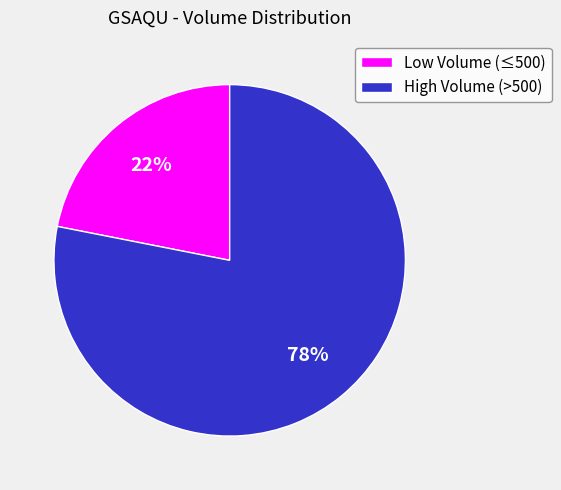

To the nearest percent, what is the average slice percentage?

50%